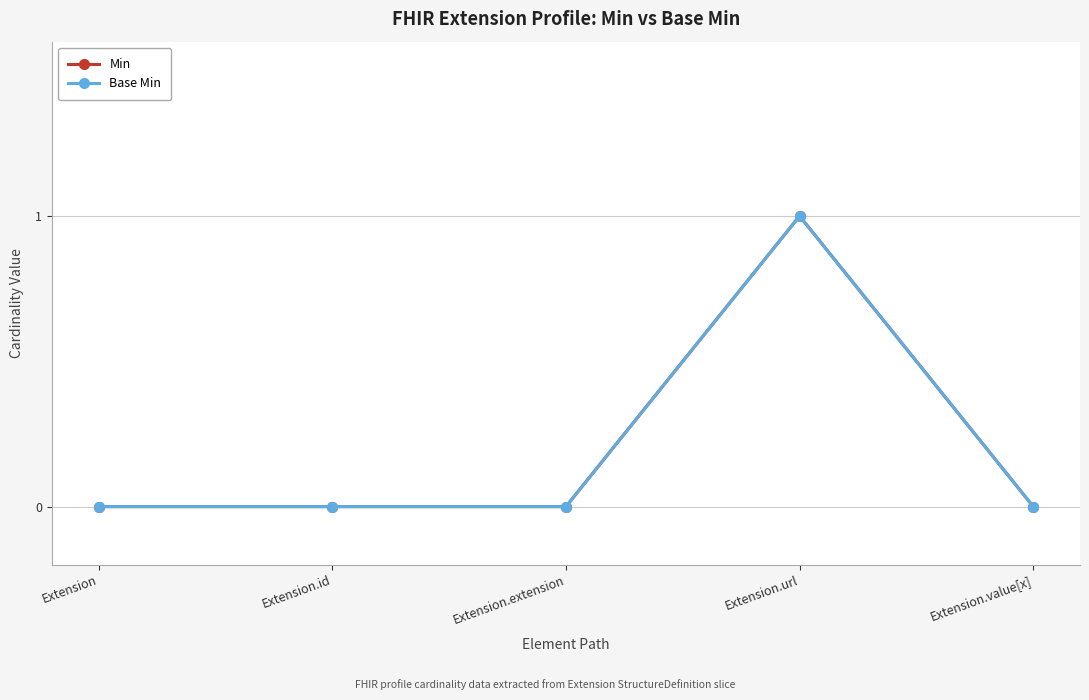

At which label is Min closest to 0?

Extension